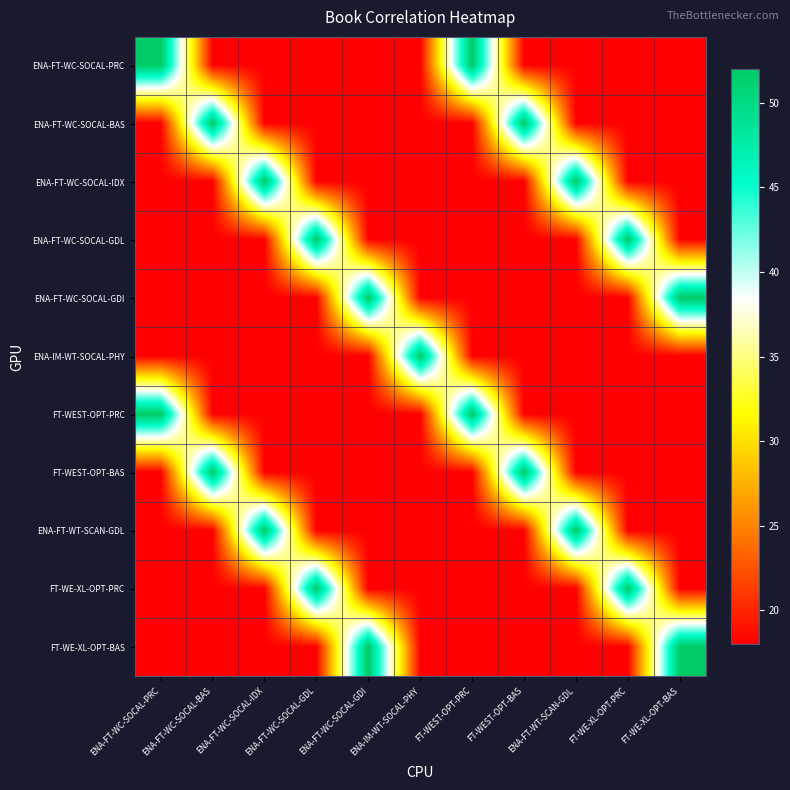

Reading right to left, what are all the values shown in this chart?

ENA-FT-WC-SOCAL-PRC: FT-WE-XL-OPT-BAS=18	FT-WE-XL-OPT-PRC=18	ENA-FT-WT-SCAN-GDL=18	FT-WEST-OPT-BAS=18	FT-WEST-OPT-PRC=52	ENA-IM-WT-SOCAL-PHY=18	ENA-FT-WC-SOCAL-GDI=18	ENA-FT-WC-SOCAL-GDL=18	ENA-FT-WC-SOCAL-IDX=18	ENA-FT-WC-SOCAL-BAS=18	ENA-FT-WC-SOCAL-PRC=52
ENA-FT-WC-SOCAL-BAS: FT-WE-XL-OPT-BAS=18	FT-WE-XL-OPT-PRC=18	ENA-FT-WT-SCAN-GDL=18	FT-WEST-OPT-BAS=52	FT-WEST-OPT-PRC=18	ENA-IM-WT-SOCAL-PHY=18	ENA-FT-WC-SOCAL-GDI=18	ENA-FT-WC-SOCAL-GDL=18	ENA-FT-WC-SOCAL-IDX=18	ENA-FT-WC-SOCAL-BAS=52	ENA-FT-WC-SOCAL-PRC=18
ENA-FT-WC-SOCAL-IDX: FT-WE-XL-OPT-BAS=18	FT-WE-XL-OPT-PRC=18	ENA-FT-WT-SCAN-GDL=52	FT-WEST-OPT-BAS=18	FT-WEST-OPT-PRC=18	ENA-IM-WT-SOCAL-PHY=18	ENA-FT-WC-SOCAL-GDI=18	ENA-FT-WC-SOCAL-GDL=18	ENA-FT-WC-SOCAL-IDX=52	ENA-FT-WC-SOCAL-BAS=18	ENA-FT-WC-SOCAL-PRC=18
ENA-FT-WC-SOCAL-GDL: FT-WE-XL-OPT-BAS=18	FT-WE-XL-OPT-PRC=52	ENA-FT-WT-SCAN-GDL=18	FT-WEST-OPT-BAS=18	FT-WEST-OPT-PRC=18	ENA-IM-WT-SOCAL-PHY=18	ENA-FT-WC-SOCAL-GDI=18	ENA-FT-WC-SOCAL-GDL=52	ENA-FT-WC-SOCAL-IDX=18	ENA-FT-WC-SOCAL-BAS=18	ENA-FT-WC-SOCAL-PRC=18
ENA-FT-WC-SOCAL-GDI: FT-WE-XL-OPT-BAS=52	FT-WE-XL-OPT-PRC=18	ENA-FT-WT-SCAN-GDL=18	FT-WEST-OPT-BAS=18	FT-WEST-OPT-PRC=18	ENA-IM-WT-SOCAL-PHY=18	ENA-FT-WC-SOCAL-GDI=52	ENA-FT-WC-SOCAL-GDL=18	ENA-FT-WC-SOCAL-IDX=18	ENA-FT-WC-SOCAL-BAS=18	ENA-FT-WC-SOCAL-PRC=18
ENA-IM-WT-SOCAL-PHY: FT-WE-XL-OPT-BAS=18	FT-WE-XL-OPT-PRC=18	ENA-FT-WT-SCAN-GDL=18	FT-WEST-OPT-BAS=18	FT-WEST-OPT-PRC=18	ENA-IM-WT-SOCAL-PHY=52	ENA-FT-WC-SOCAL-GDI=18	ENA-FT-WC-SOCAL-GDL=18	ENA-FT-WC-SOCAL-IDX=18	ENA-FT-WC-SOCAL-BAS=18	ENA-FT-WC-SOCAL-PRC=18
FT-WEST-OPT-PRC: FT-WE-XL-OPT-BAS=18	FT-WE-XL-OPT-PRC=18	ENA-FT-WT-SCAN-GDL=18	FT-WEST-OPT-BAS=18	FT-WEST-OPT-PRC=52	ENA-IM-WT-SOCAL-PHY=18	ENA-FT-WC-SOCAL-GDI=18	ENA-FT-WC-SOCAL-GDL=18	ENA-FT-WC-SOCAL-IDX=18	ENA-FT-WC-SOCAL-BAS=18	ENA-FT-WC-SOCAL-PRC=52
FT-WEST-OPT-BAS: FT-WE-XL-OPT-BAS=18	FT-WE-XL-OPT-PRC=18	ENA-FT-WT-SCAN-GDL=18	FT-WEST-OPT-BAS=52	FT-WEST-OPT-PRC=18	ENA-IM-WT-SOCAL-PHY=18	ENA-FT-WC-SOCAL-GDI=18	ENA-FT-WC-SOCAL-GDL=18	ENA-FT-WC-SOCAL-IDX=18	ENA-FT-WC-SOCAL-BAS=52	ENA-FT-WC-SOCAL-PRC=18
ENA-FT-WT-SCAN-GDL: FT-WE-XL-OPT-BAS=18	FT-WE-XL-OPT-PRC=18	ENA-FT-WT-SCAN-GDL=52	FT-WEST-OPT-BAS=18	FT-WEST-OPT-PRC=18	ENA-IM-WT-SOCAL-PHY=18	ENA-FT-WC-SOCAL-GDI=18	ENA-FT-WC-SOCAL-GDL=18	ENA-FT-WC-SOCAL-IDX=52	ENA-FT-WC-SOCAL-BAS=18	ENA-FT-WC-SOCAL-PRC=18
FT-WE-XL-OPT-PRC: FT-WE-XL-OPT-BAS=18	FT-WE-XL-OPT-PRC=52	ENA-FT-WT-SCAN-GDL=18	FT-WEST-OPT-BAS=18	FT-WEST-OPT-PRC=18	ENA-IM-WT-SOCAL-PHY=18	ENA-FT-WC-SOCAL-GDI=18	ENA-FT-WC-SOCAL-GDL=52	ENA-FT-WC-SOCAL-IDX=18	ENA-FT-WC-SOCAL-BAS=18	ENA-FT-WC-SOCAL-PRC=18
FT-WE-XL-OPT-BAS: FT-WE-XL-OPT-BAS=52	FT-WE-XL-OPT-PRC=18	ENA-FT-WT-SCAN-GDL=18	FT-WEST-OPT-BAS=18	FT-WEST-OPT-PRC=18	ENA-IM-WT-SOCAL-PHY=18	ENA-FT-WC-SOCAL-GDI=52	ENA-FT-WC-SOCAL-GDL=18	ENA-FT-WC-SOCAL-IDX=18	ENA-FT-WC-SOCAL-BAS=18	ENA-FT-WC-SOCAL-PRC=18